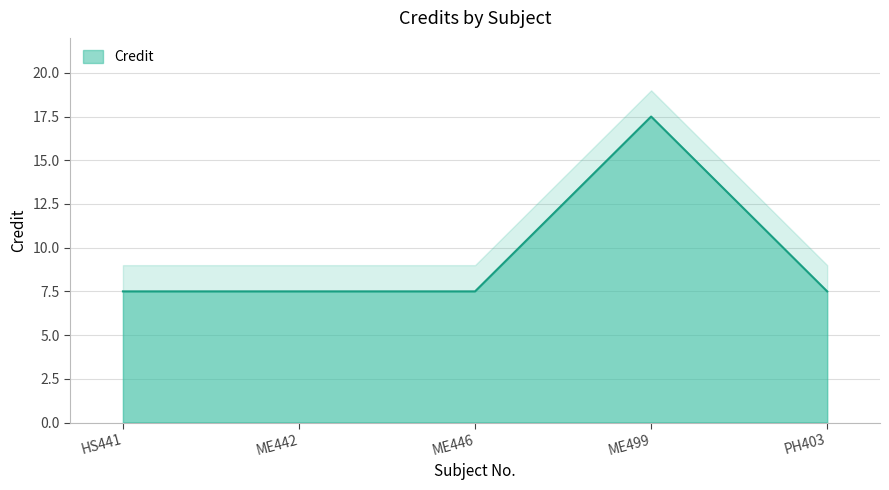

Which label corresponds to the largest value in the chart?

ME499